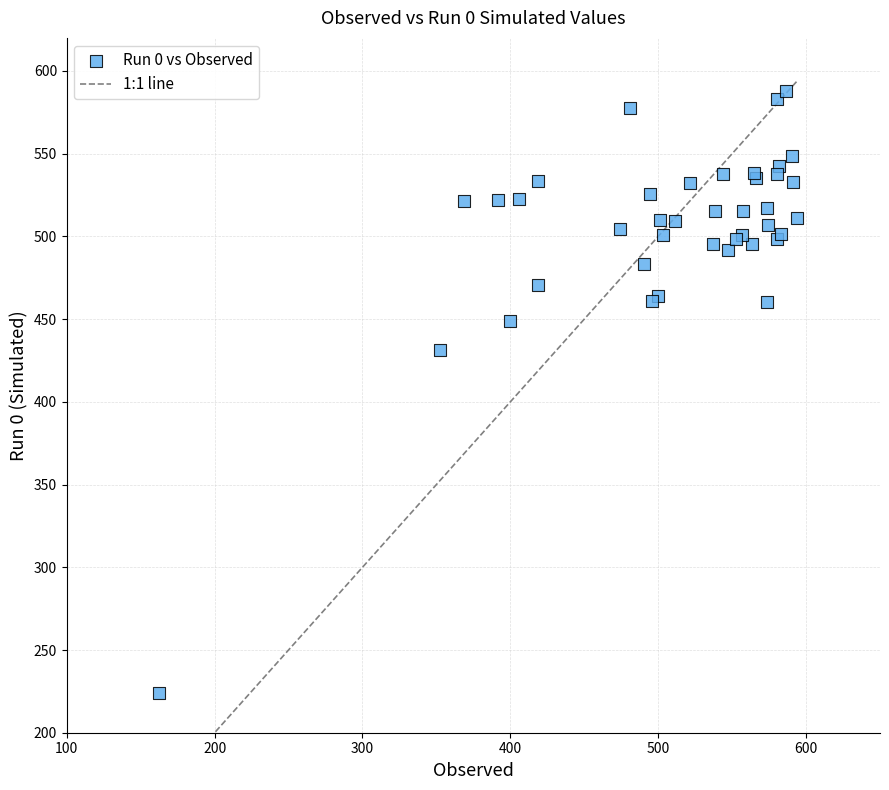

What Y value in the scatter plot is closest to 405?

431.6